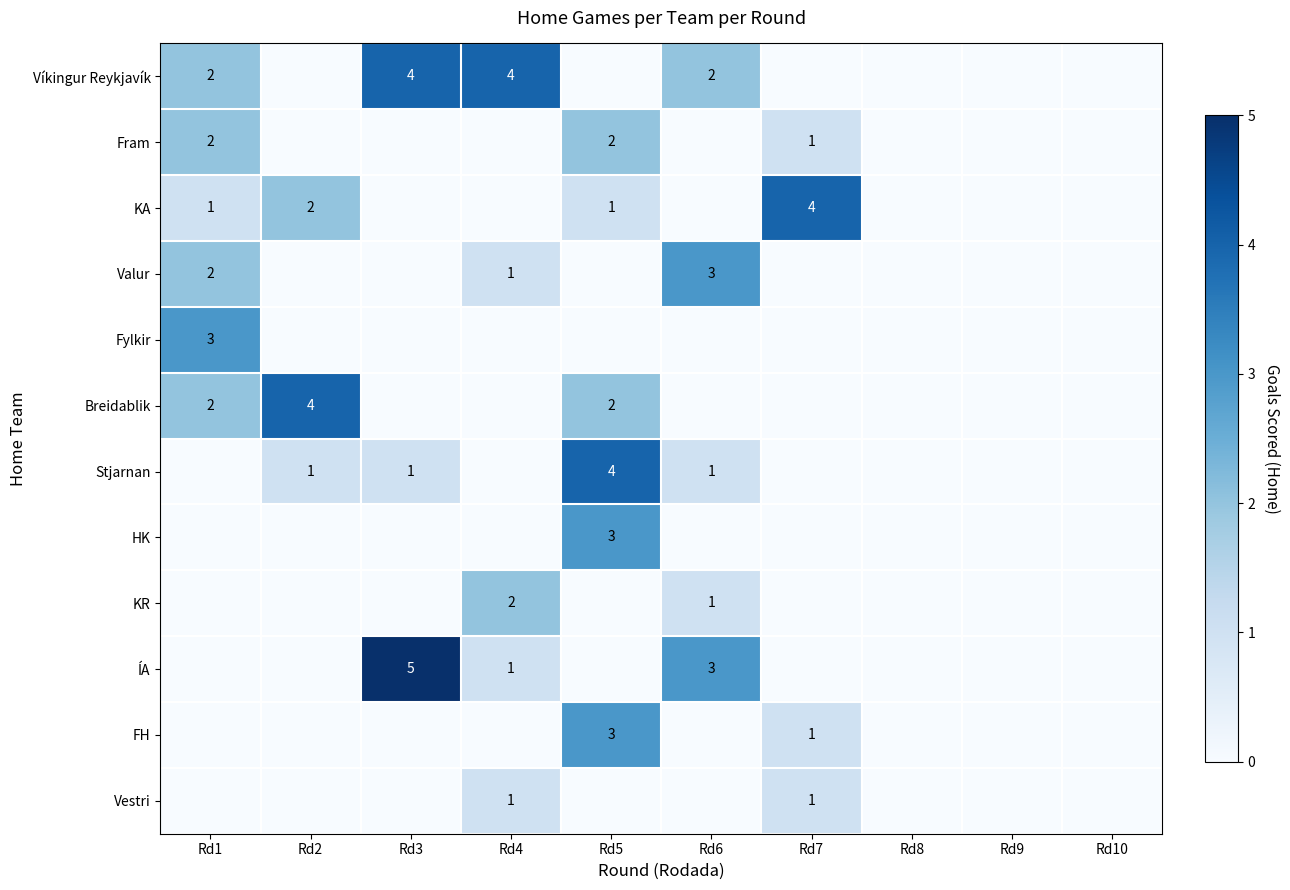

Count the Breidablik values in the range 0 to 2.

9